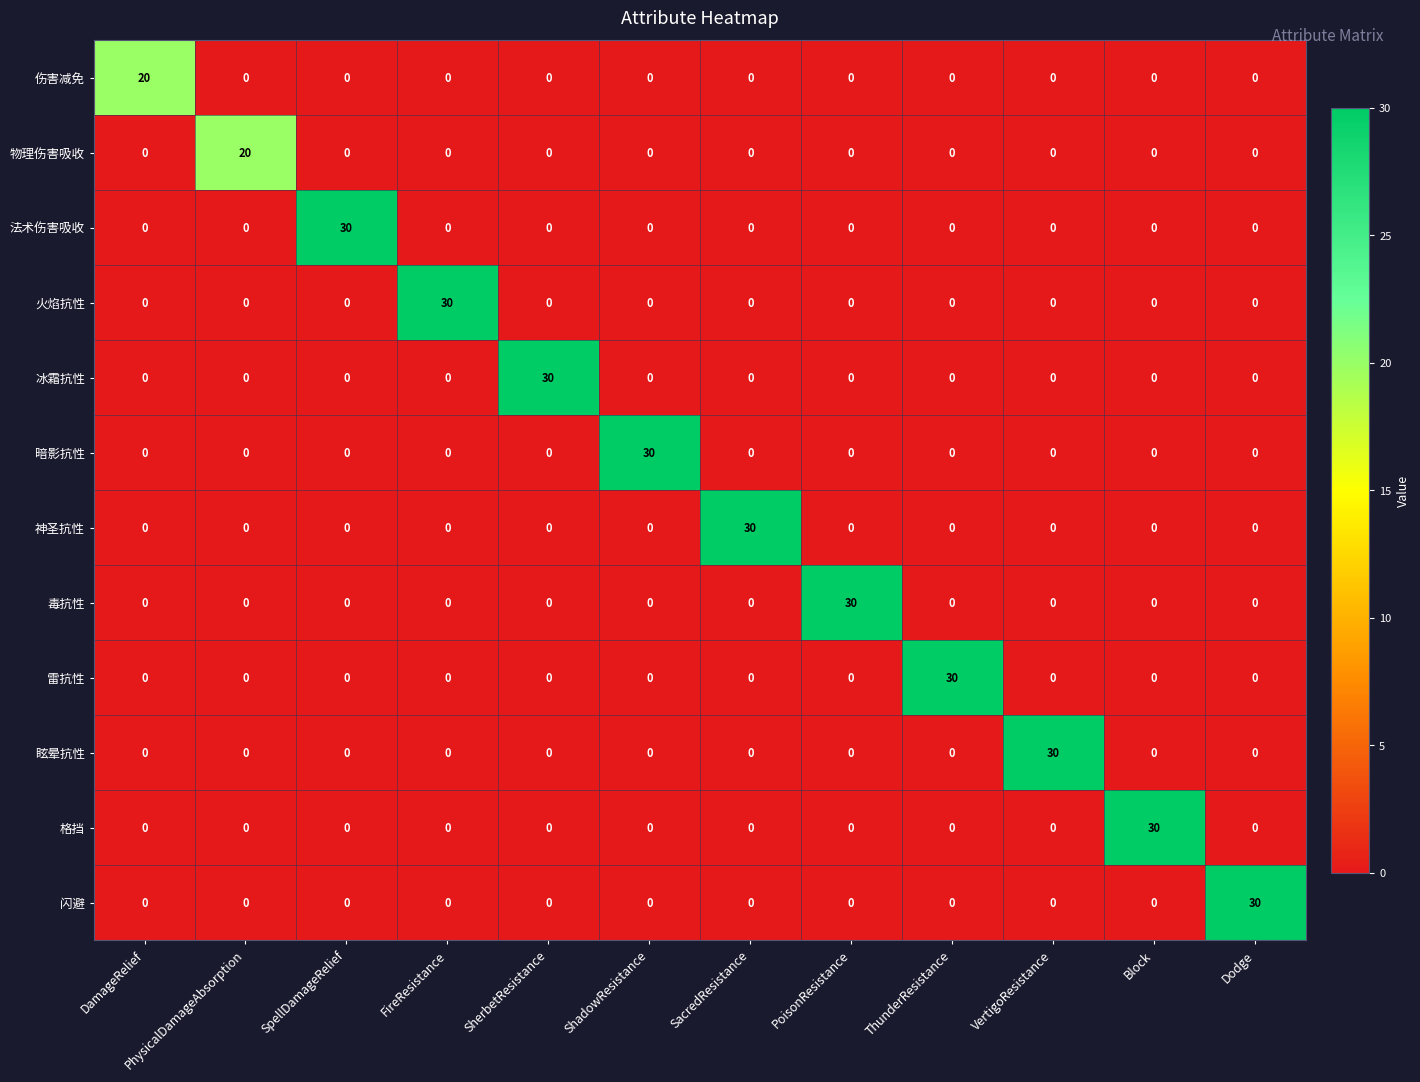

What is the maximum value shown in the chart?

30